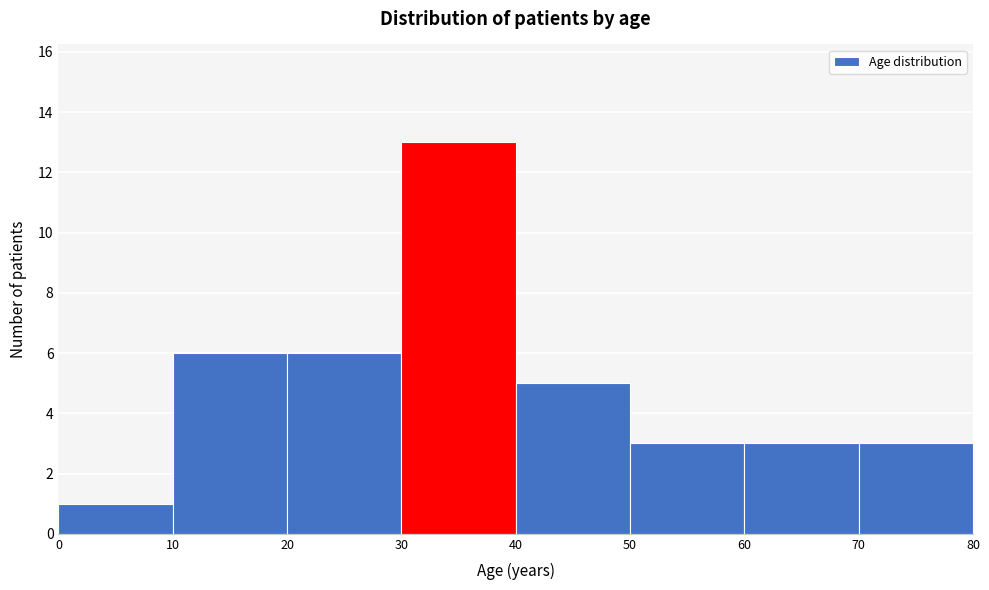

What is the height of the bar covering 50 to 60 on the x-axis? The values are not printed on the chart, so give them approximately, as read against the axis.

3